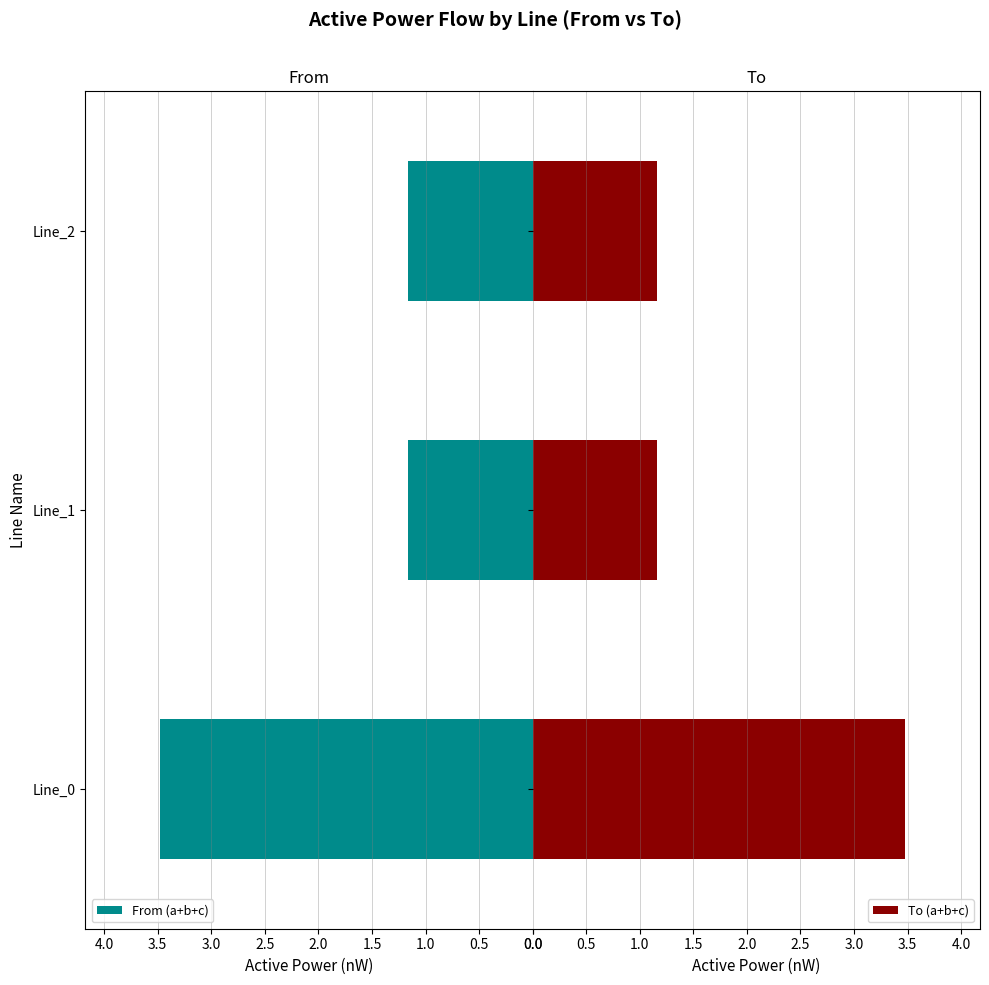

What is the value of the From (a+b+c) bar at the 1st from the left?

3.5